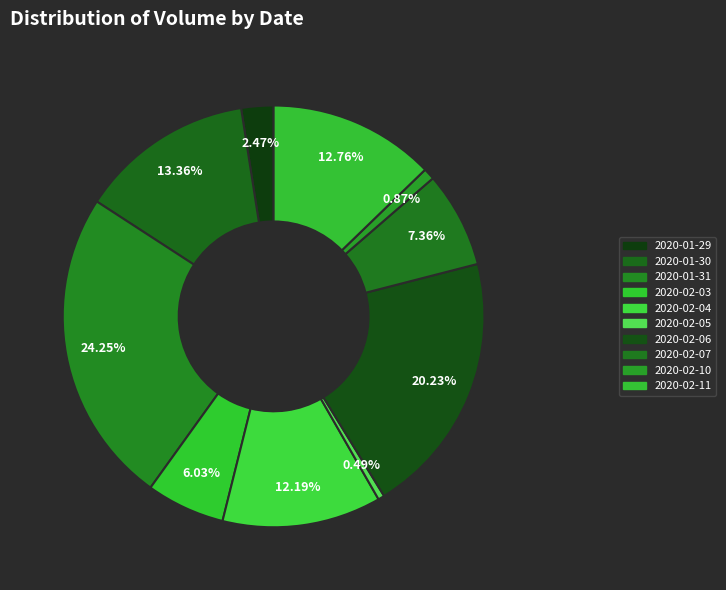

Rank the categories by value from lowest to highest.

2020-02-05, 2020-02-10, 2020-01-29, 2020-02-03, 2020-02-07, 2020-02-04, 2020-02-11, 2020-01-30, 2020-02-06, 2020-01-31